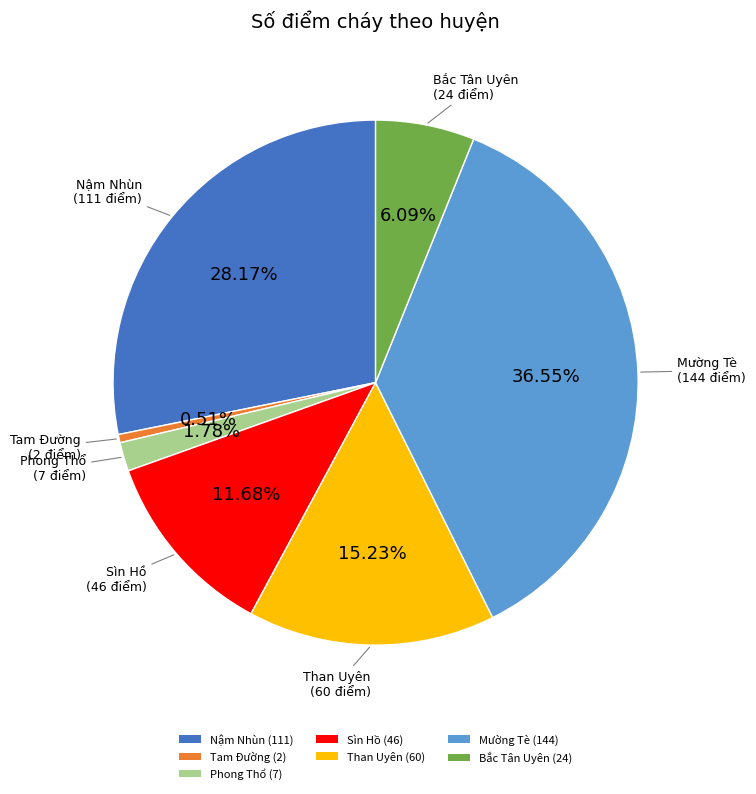

Is it true that Bắc Tân Uyên is 1% of the pie?

False